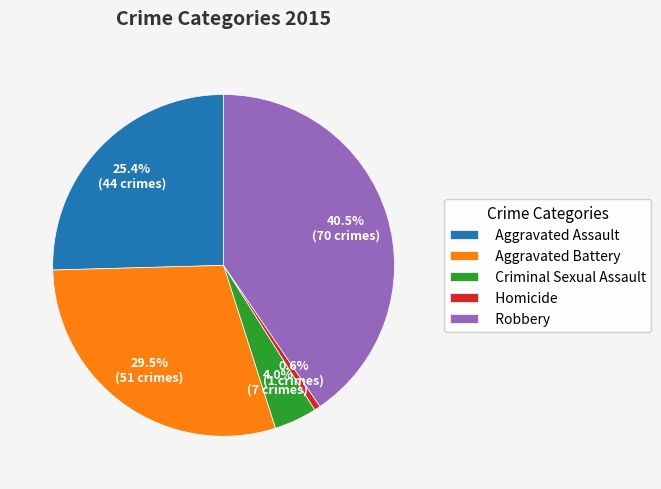

To the nearest percent, what percentage of the pie is Criminal Sexual Assault?

4%